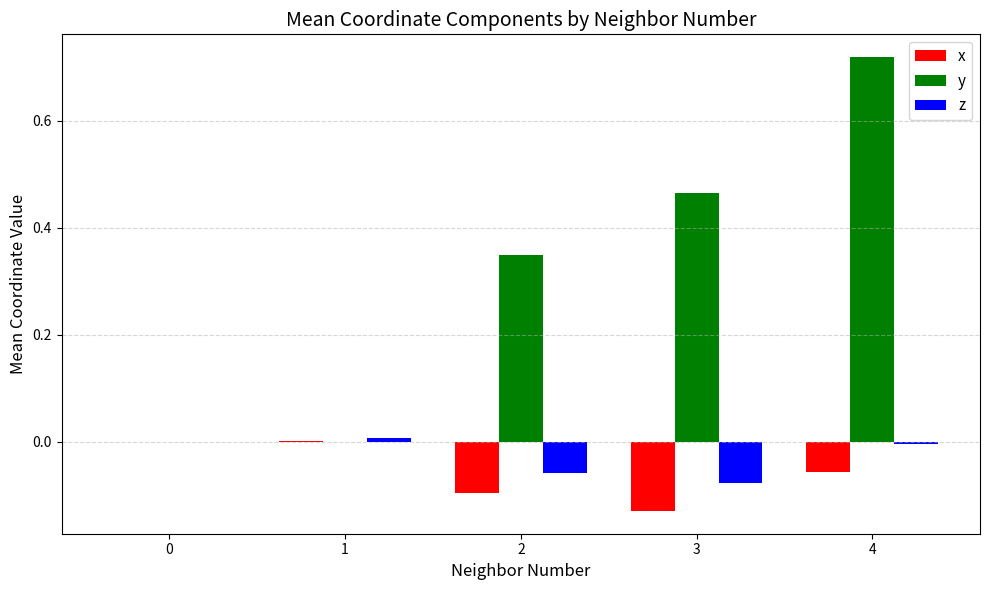

Between 0 and 2, which series saw the biggest shift?

y